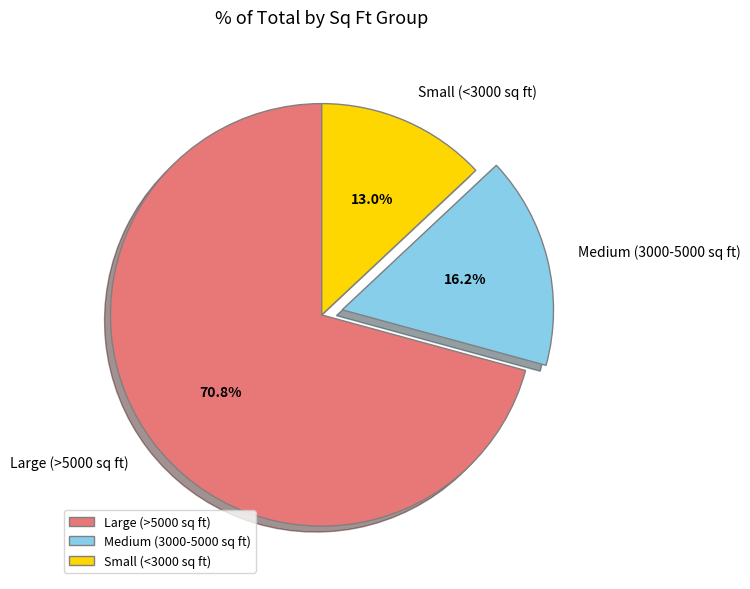

How many segments does this pie chart have?

3